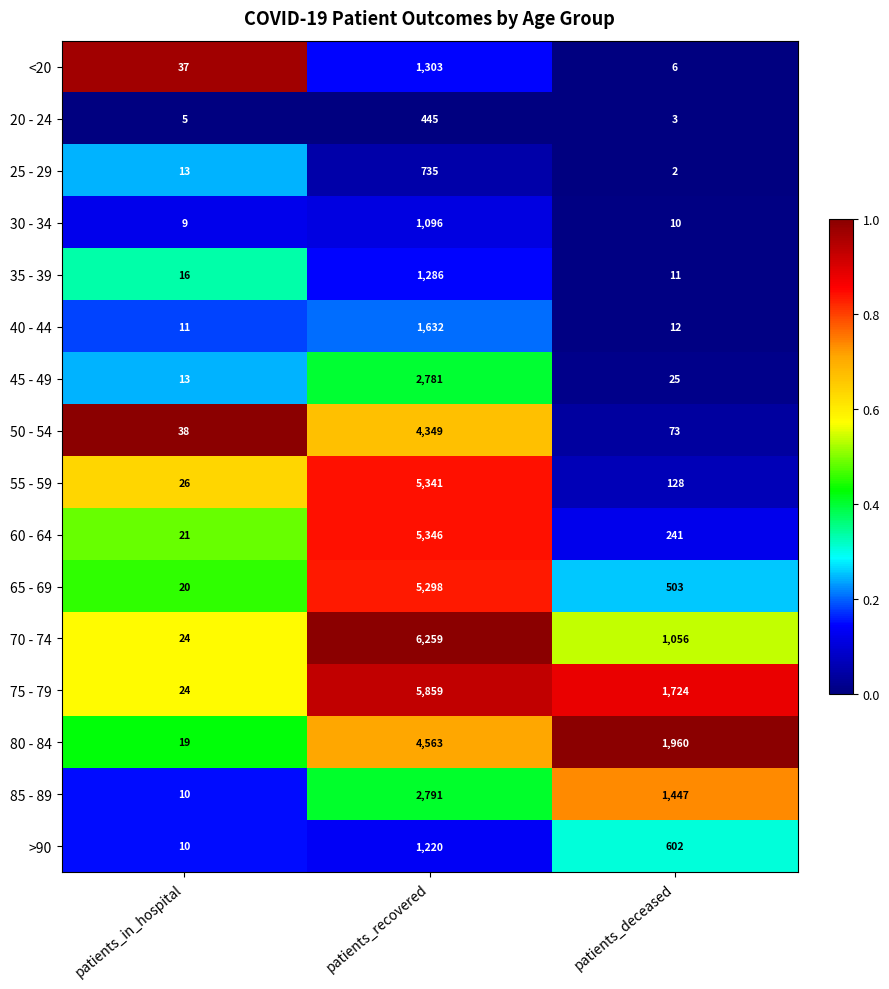

Which label corresponds to the largest value in the chart?

patients_recovered